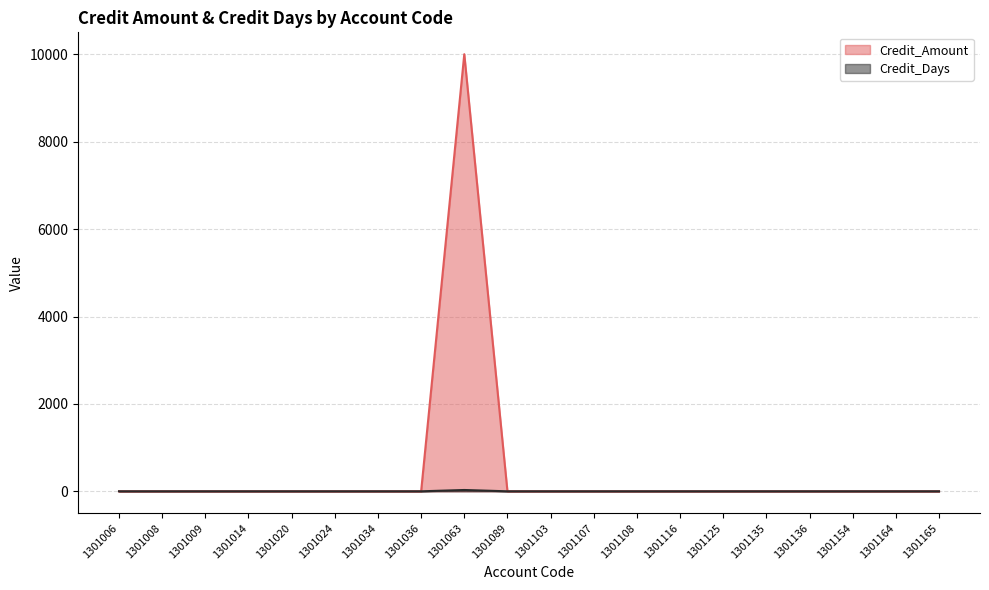

Does the chart display data point markers on the line(s)?

No